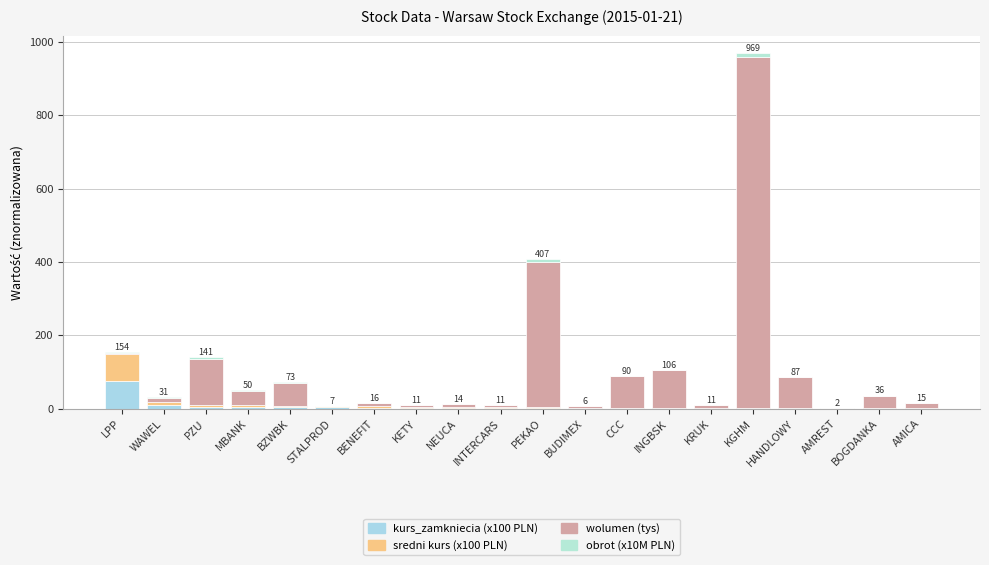

The kurs_zamkniecia (x100 PLN) series shows 16.5 at WAWEL. True or false?

False